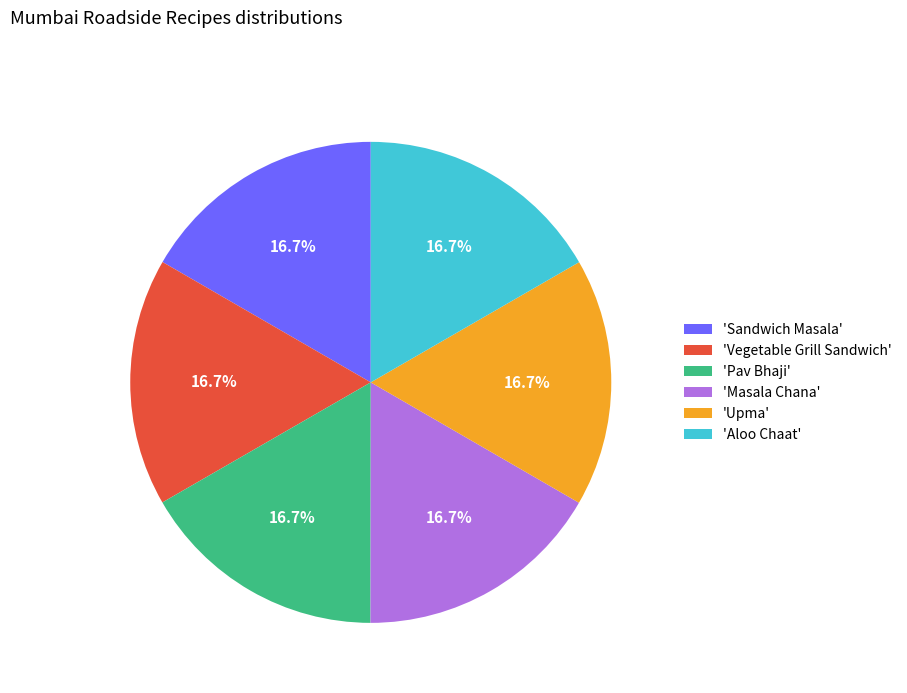

Does 'Vegetable Grill Sandwich' account for over 50% of the chart?

No